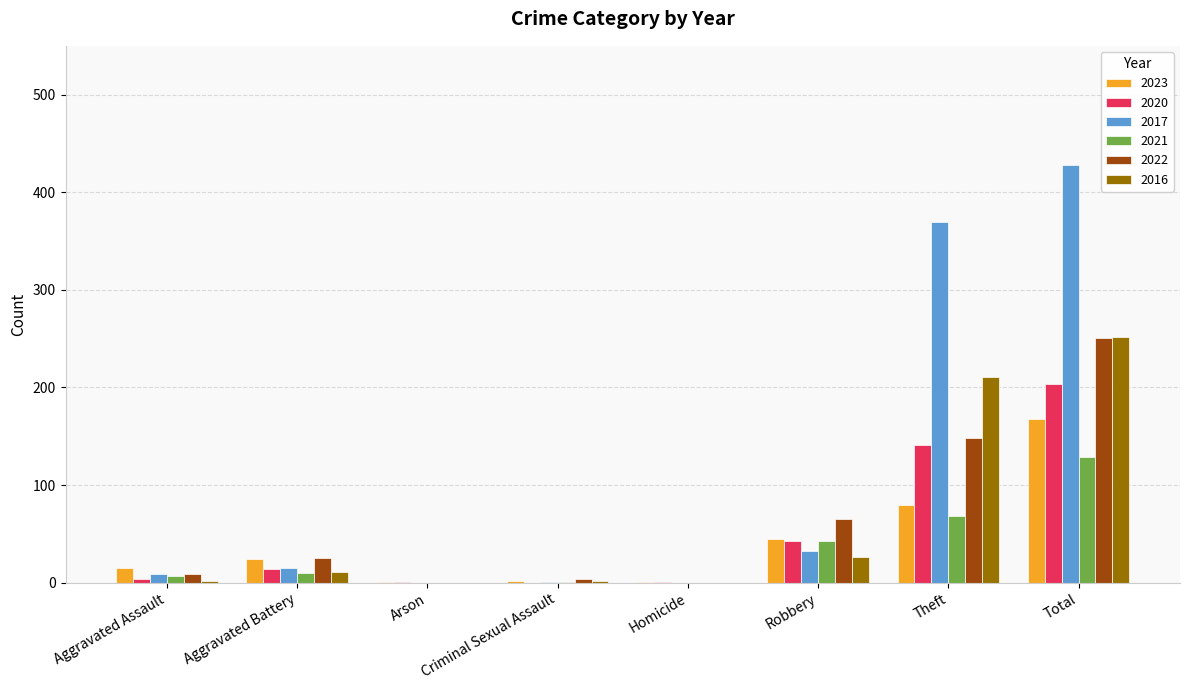

What is the total value across all series at Robbery?

255